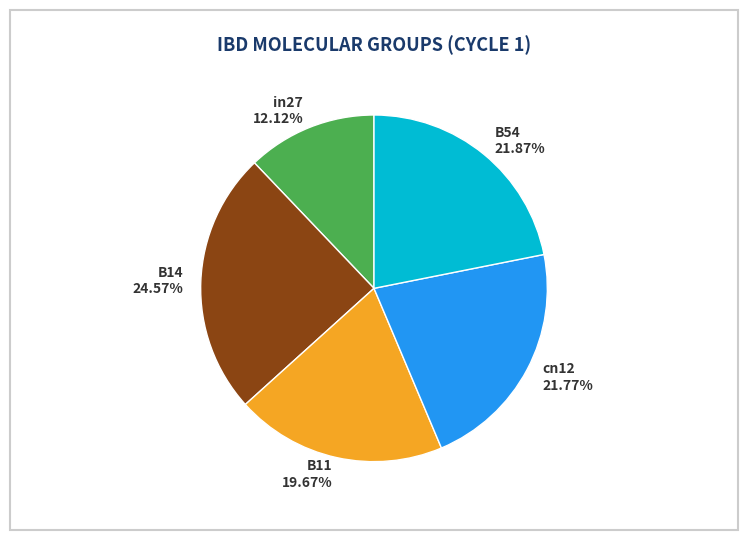

Combined, what portion of the pie is cn12 and in27?

33.9%